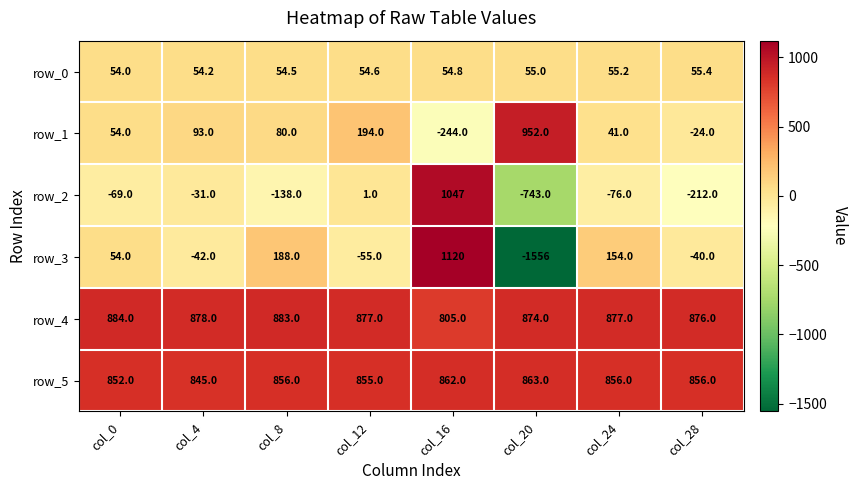

At col_12, list the series in order from largest to smallest.

row_4, row_5, row_1, row_0, row_2, row_3